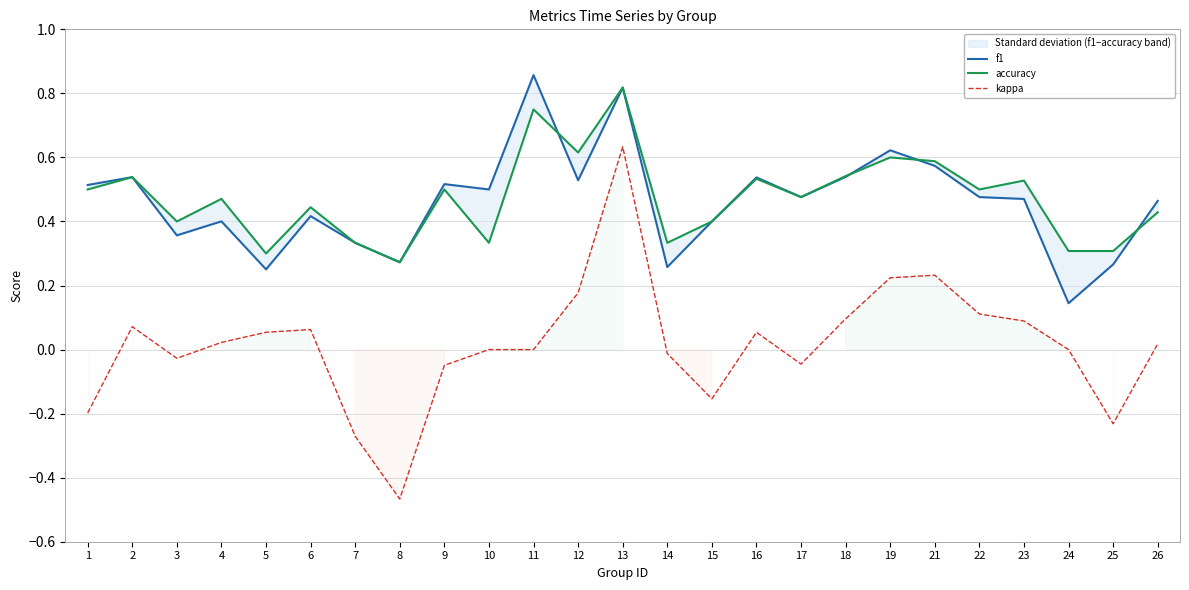

Is this an area chart (filled region under the line)?

No